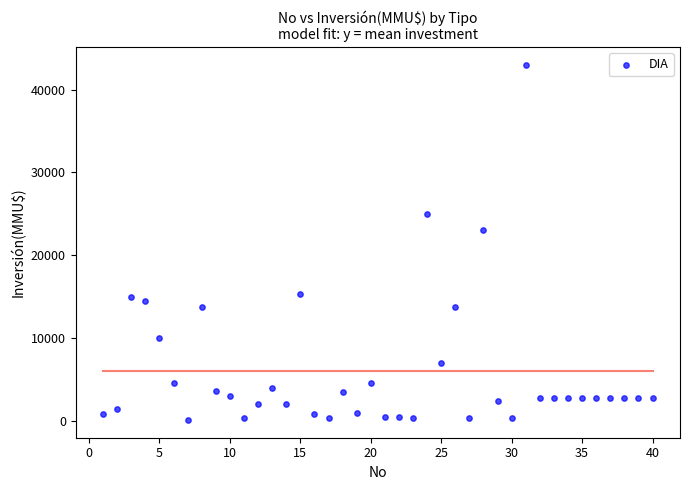

What Y value in the scatter plot is closest to 21550?

23000